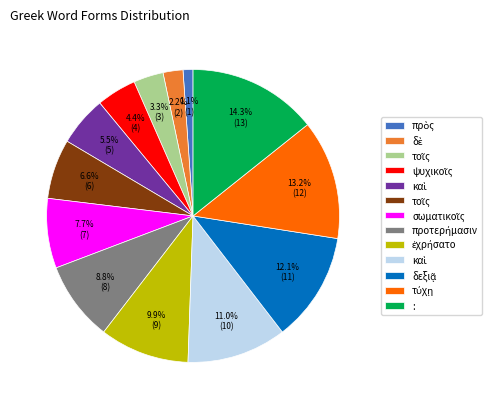

Is there any slice that represents more than half of the pie?

No